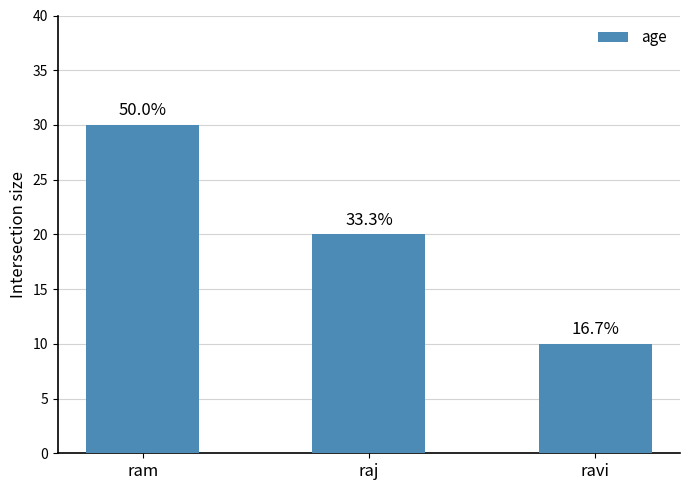

What is the label of the 3rd bar from the right?

ram